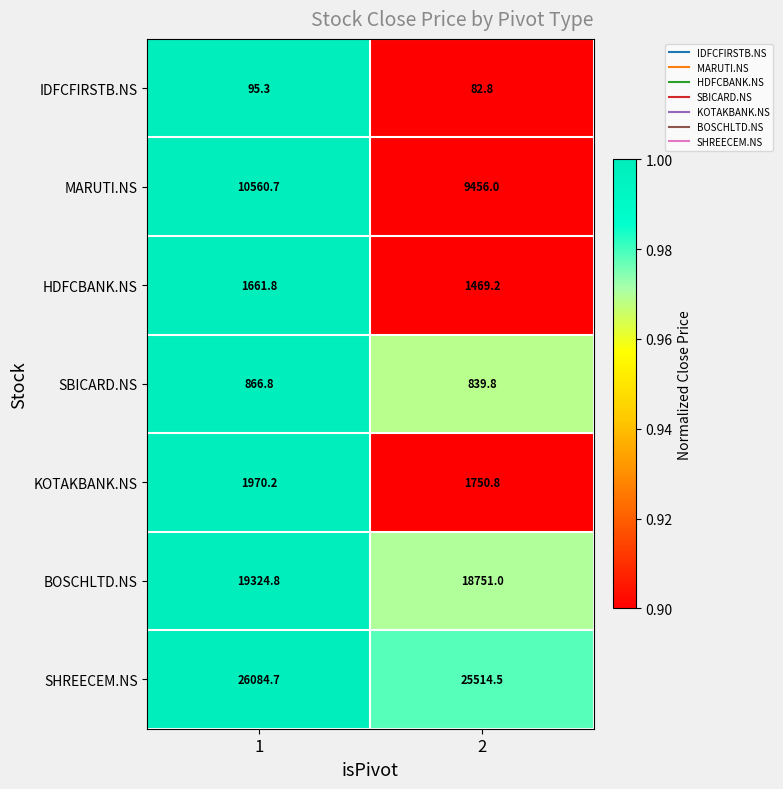

What is the smallest value displayed?

82.8